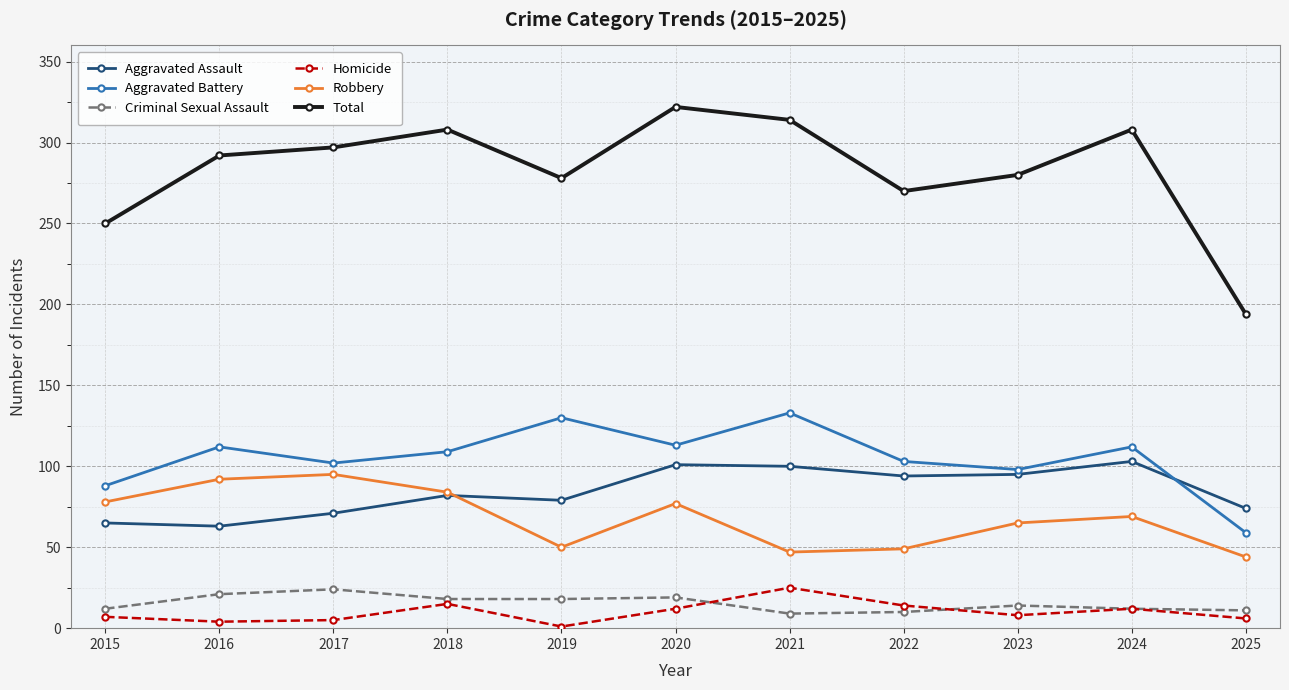

Is the value of Total at 2019 greater than the value of Robbery at 2021?

Yes